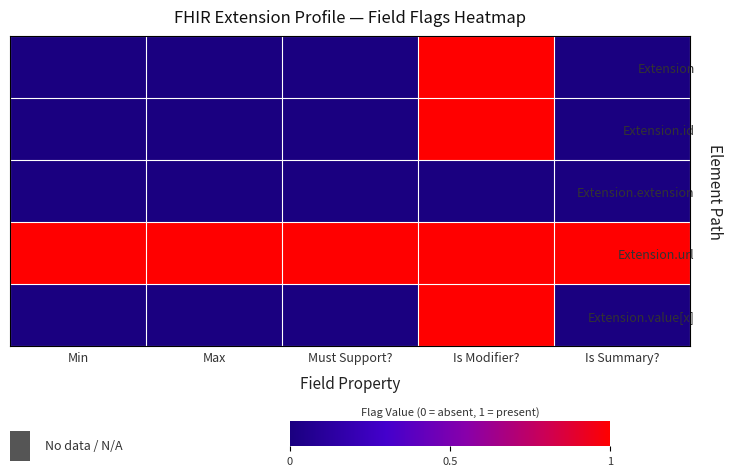

Reading left to right, what are all the values shown in this chart?

Extension: Min=0	Max=0	Must Support?=0	Is Modifier?=1	Is Summary?=0
Extension.id: Min=0	Max=0	Must Support?=0	Is Modifier?=1	Is Summary?=0
Extension.extension: Min=0	Max=0	Must Support?=0	Is Modifier?=0	Is Summary?=0
Extension.url: Min=1	Max=1	Must Support?=1	Is Modifier?=1	Is Summary?=1
Extension.value[x]: Min=0	Max=0	Must Support?=0	Is Modifier?=1	Is Summary?=0